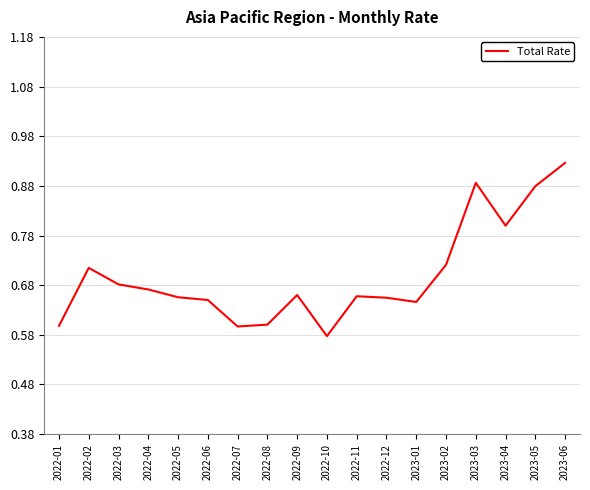

What is the difference between the maximum and minimum values?

0.3